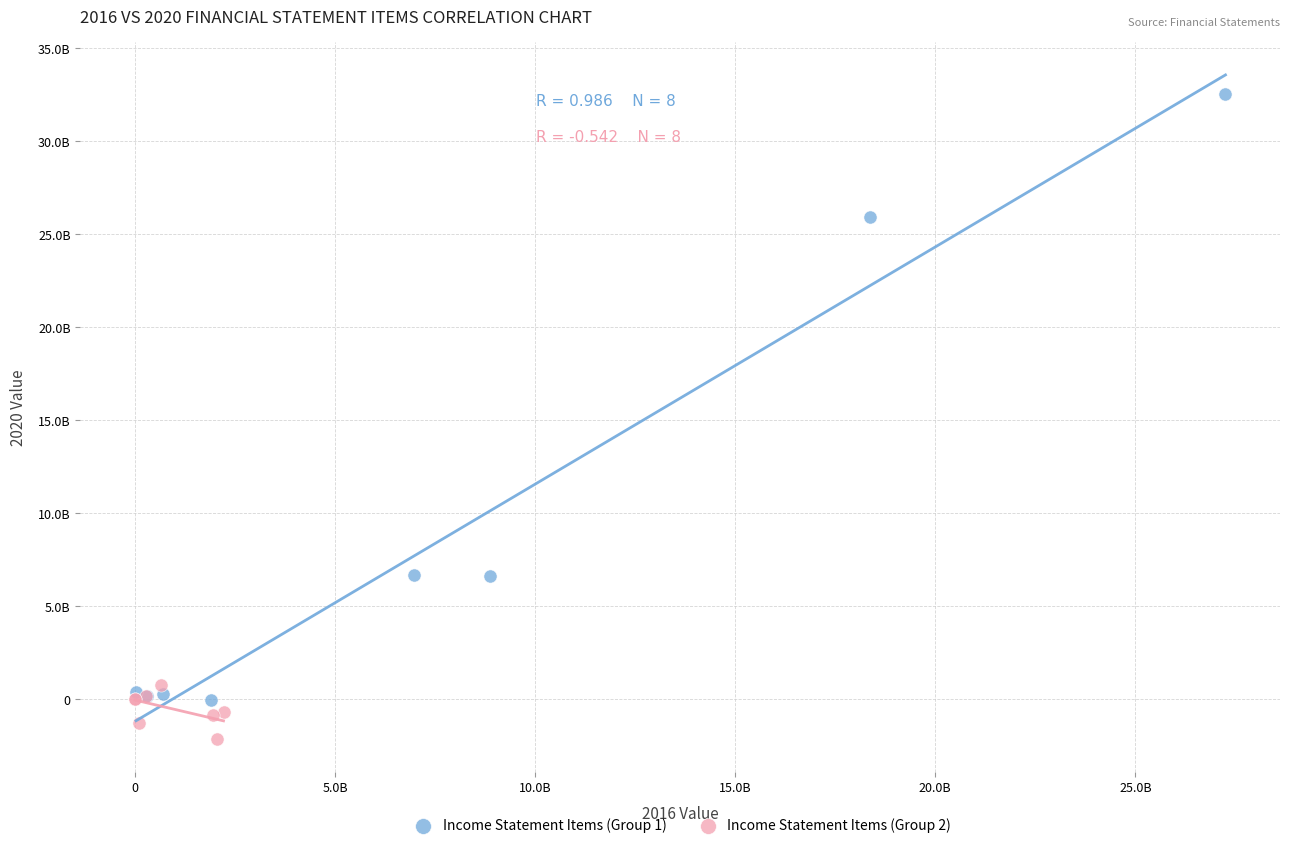

What are all the series names shown in the legend?

Income Statement Items (Group 1), Income Statement Items (Group 2)